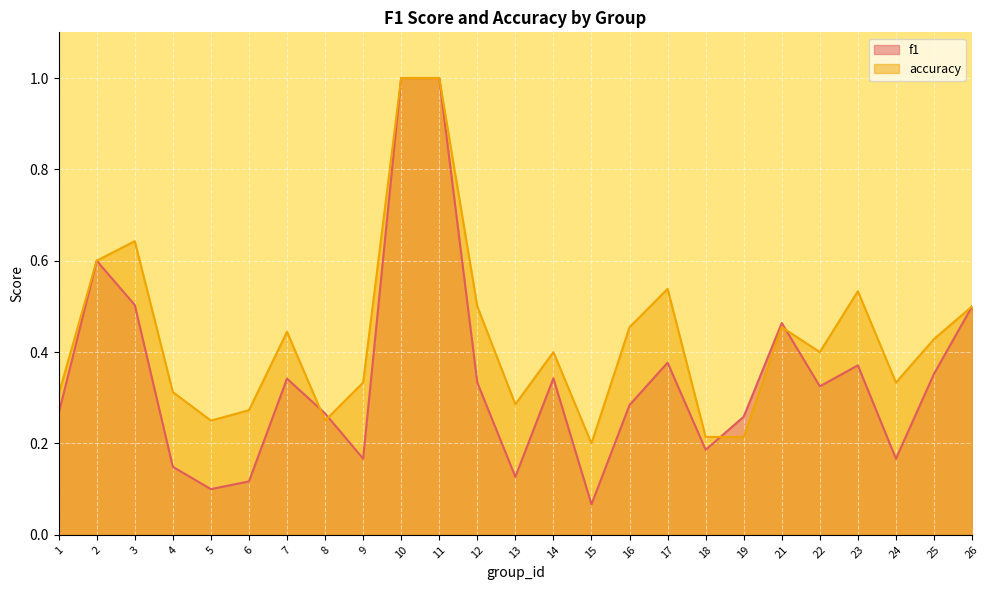

What is the total value across all series at 4?

0.5